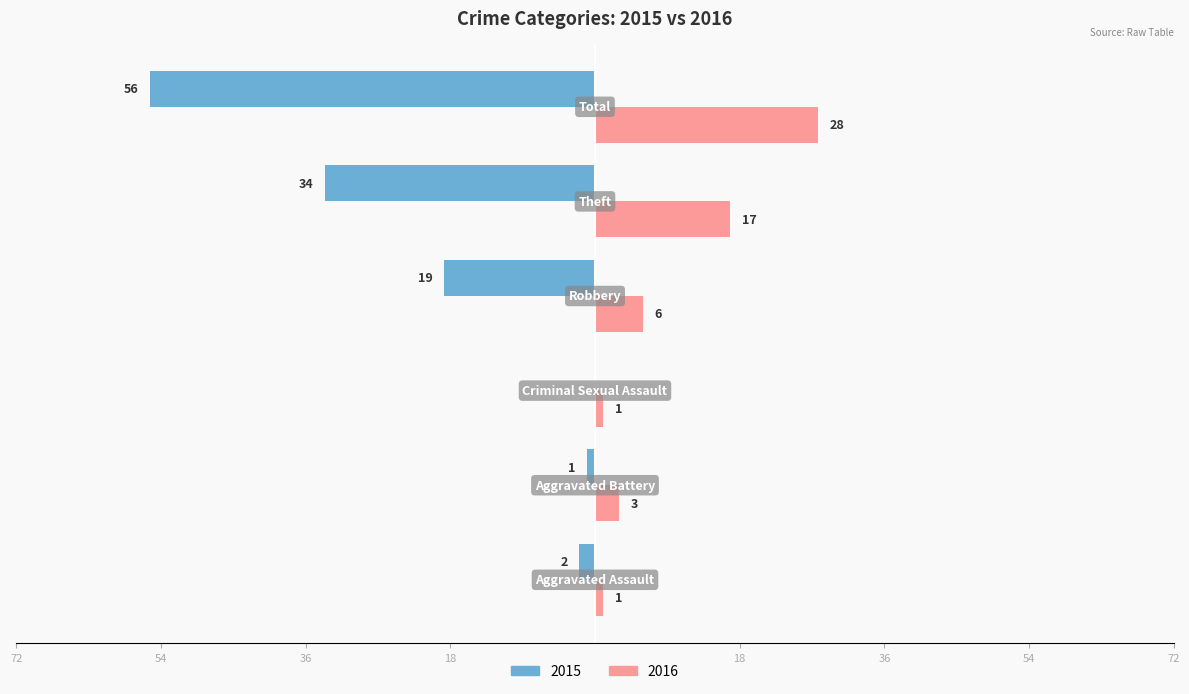

What is the label of the 3rd bar from the right?

Robbery